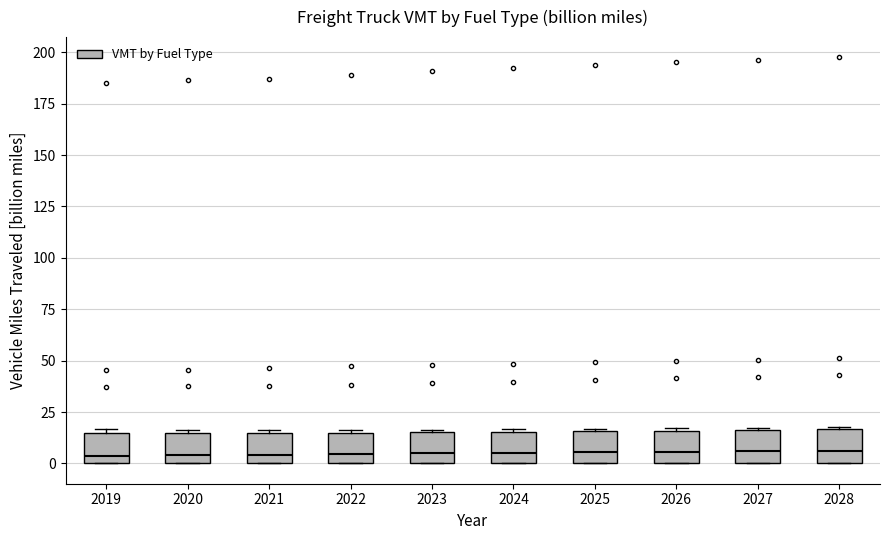

Where is the upper edge of the box at x = 2026 on the y-axis? The values are not printed on the chart, so give them approximately, as read against the axis.

15